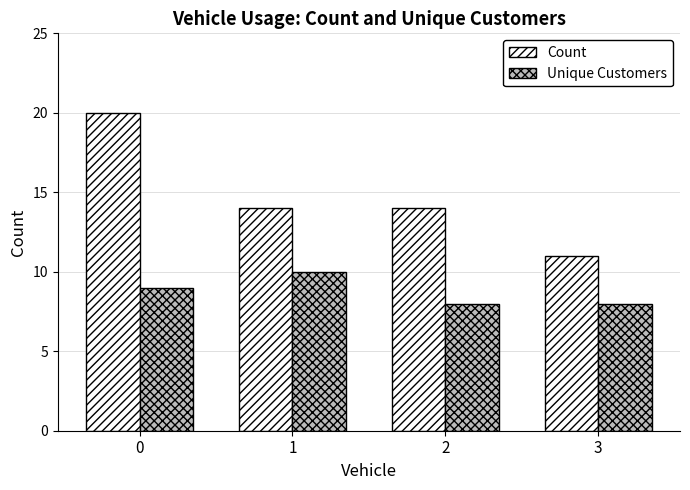

Rank the series by their maximum value, from lowest to highest.

Unique Customers, Count